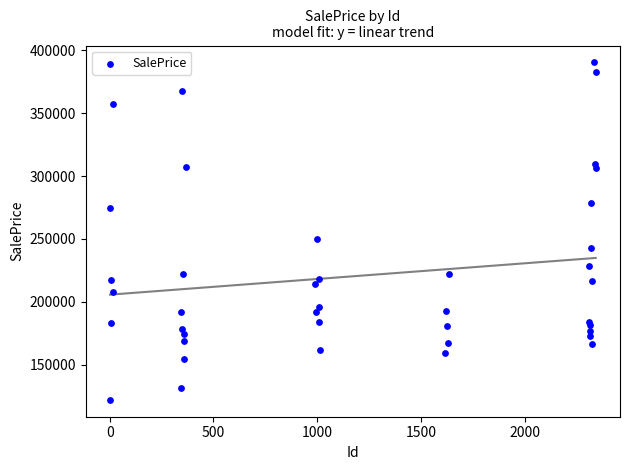

What Y value in the scatter plot is closest to 256153?

249770.8